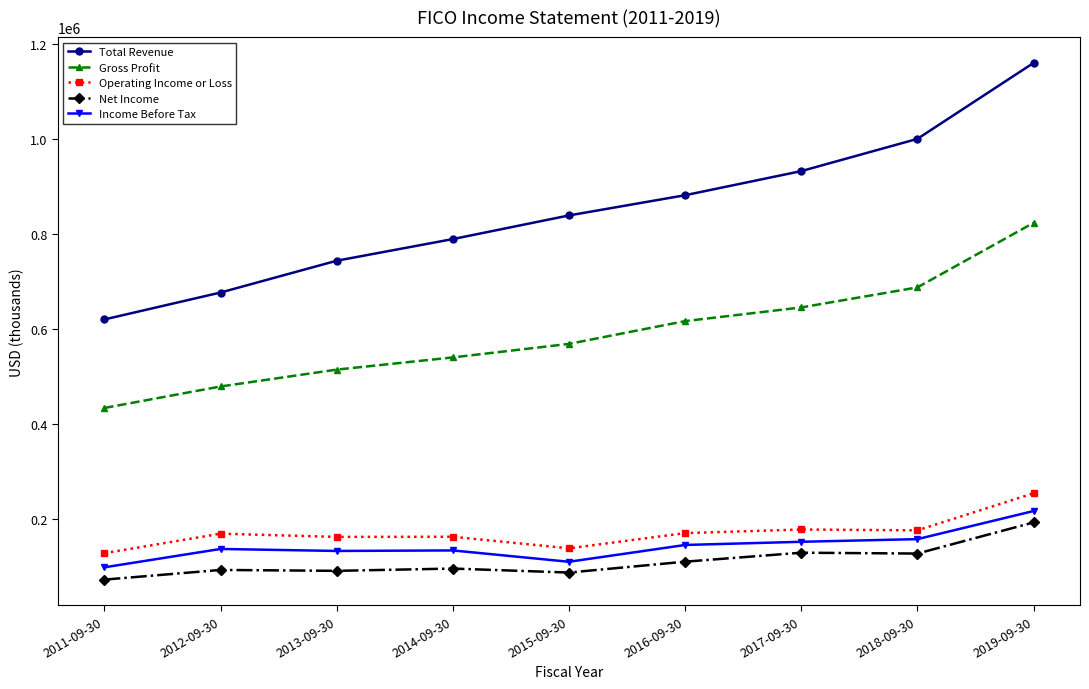

The value of Income Before Tax at 2015-09-30 is 109200. True or false?

True